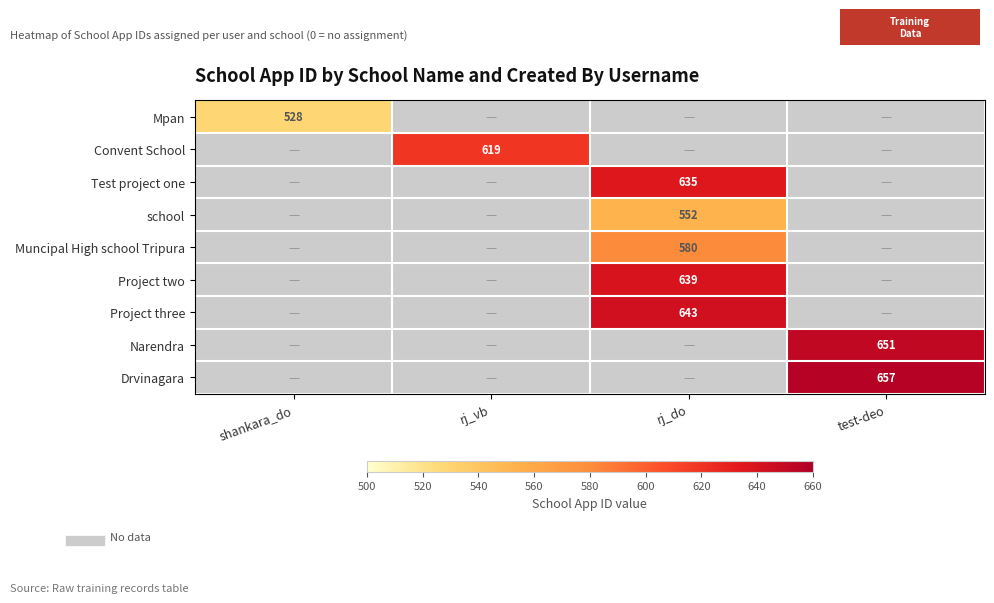

The Convent School series shows 1059 at rj_vb. True or false?

False